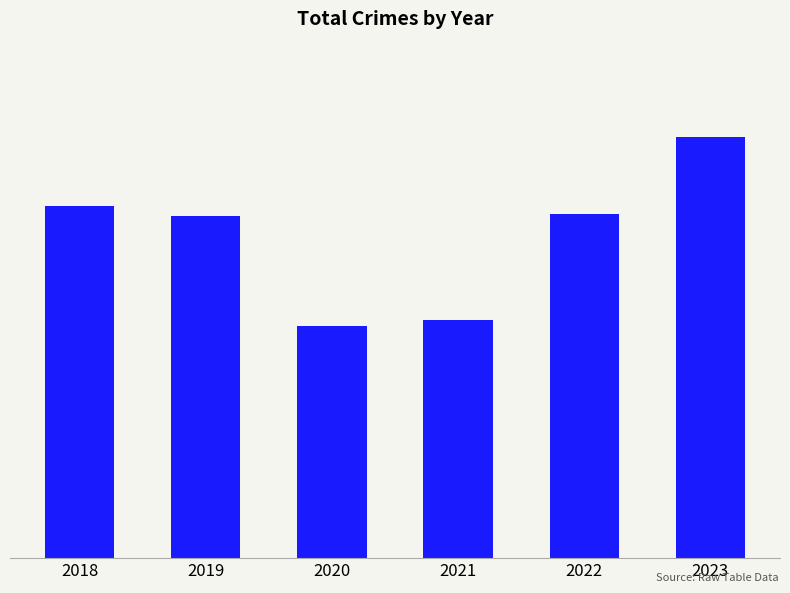

Does the chart contain any negative values?

No